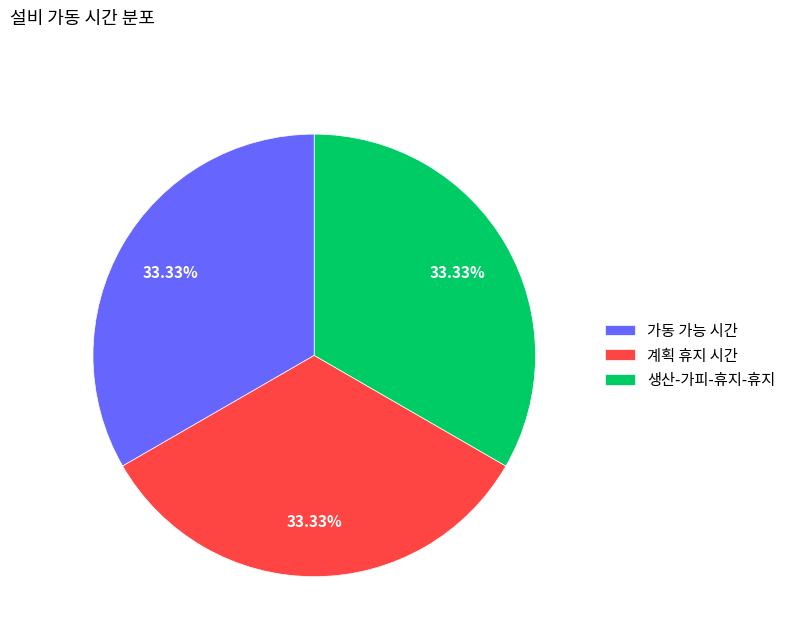

What percentage is the 생산-가피-휴지-휴지 slice, to the nearest percent?

33%